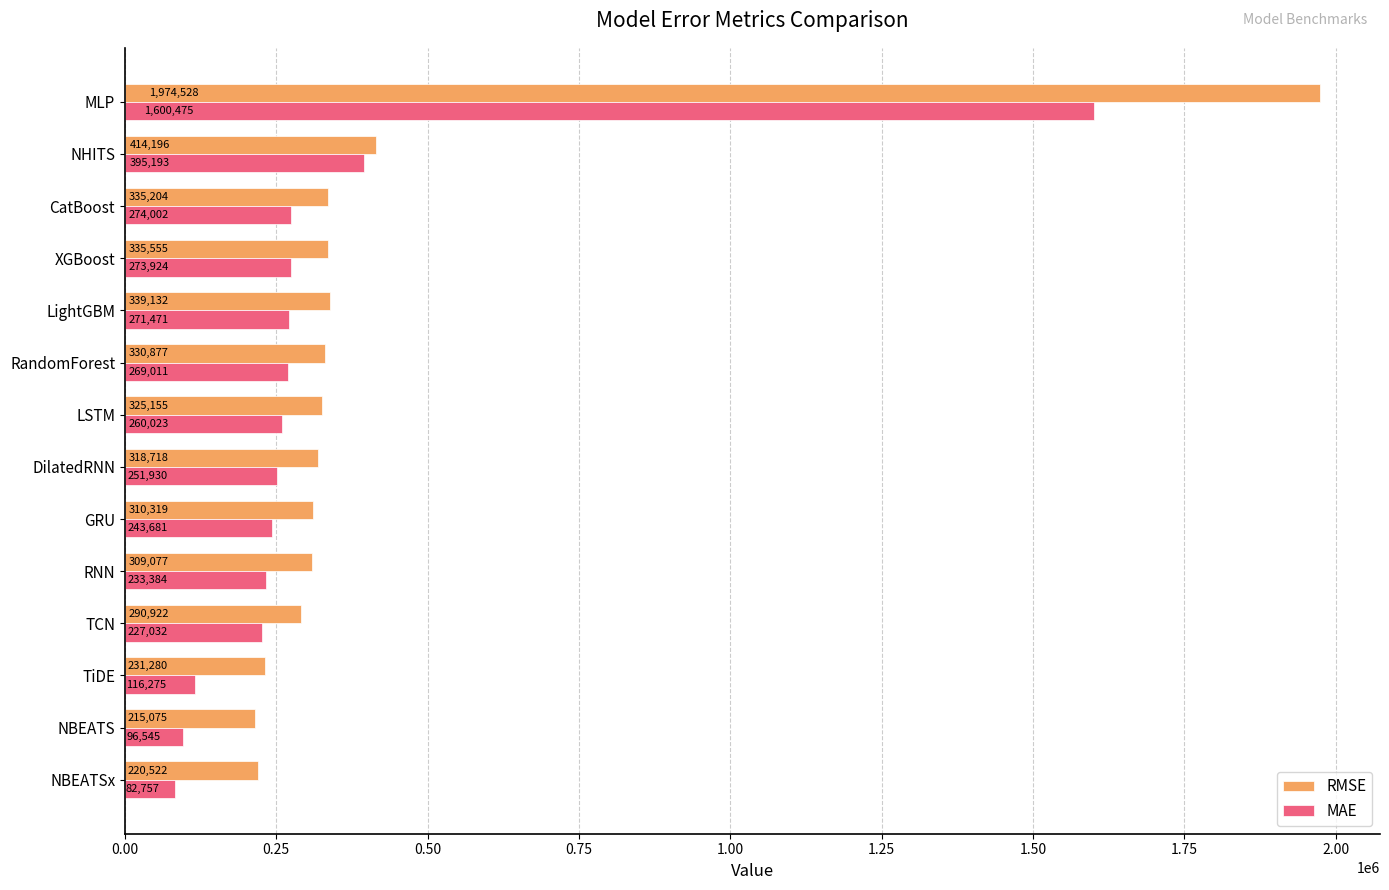

At CatBoost, list the series in order from largest to smallest.

RMSE, MAE